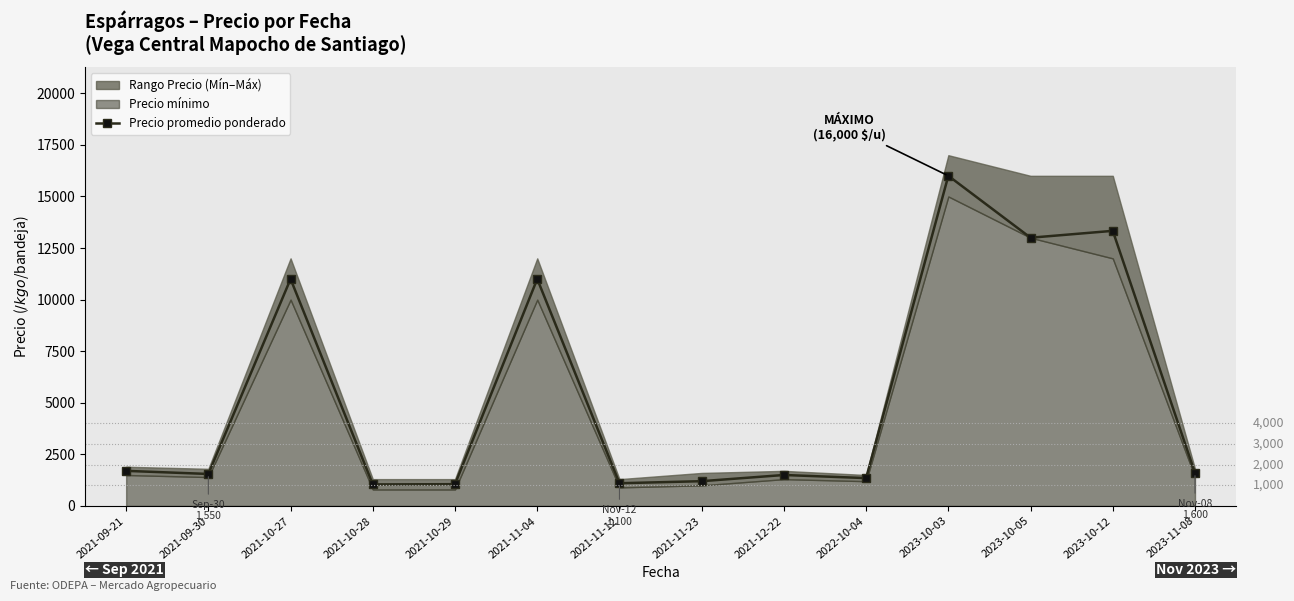

How many lines are shown in the chart?

1